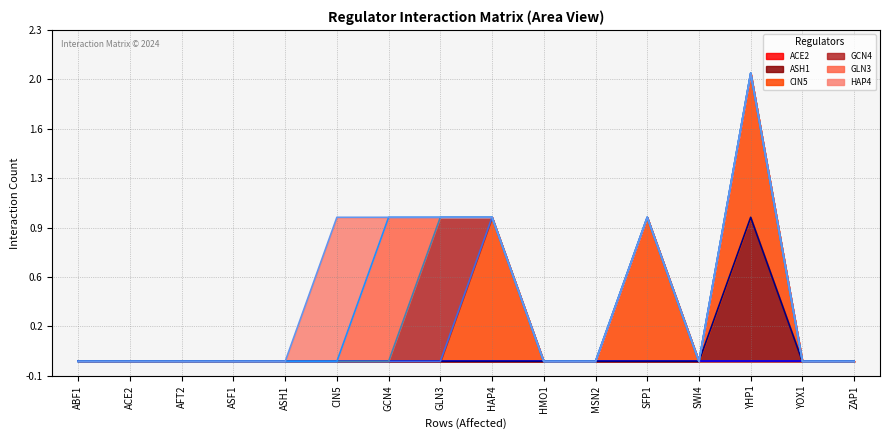

How many data points does each series have?

16